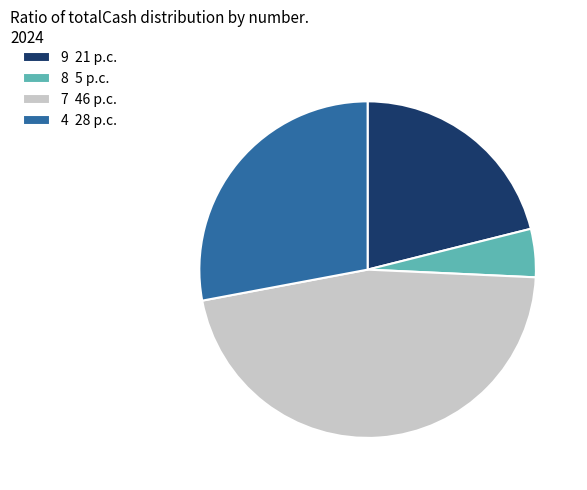

Combined, do 7 and 9 account for over 50%?

Yes